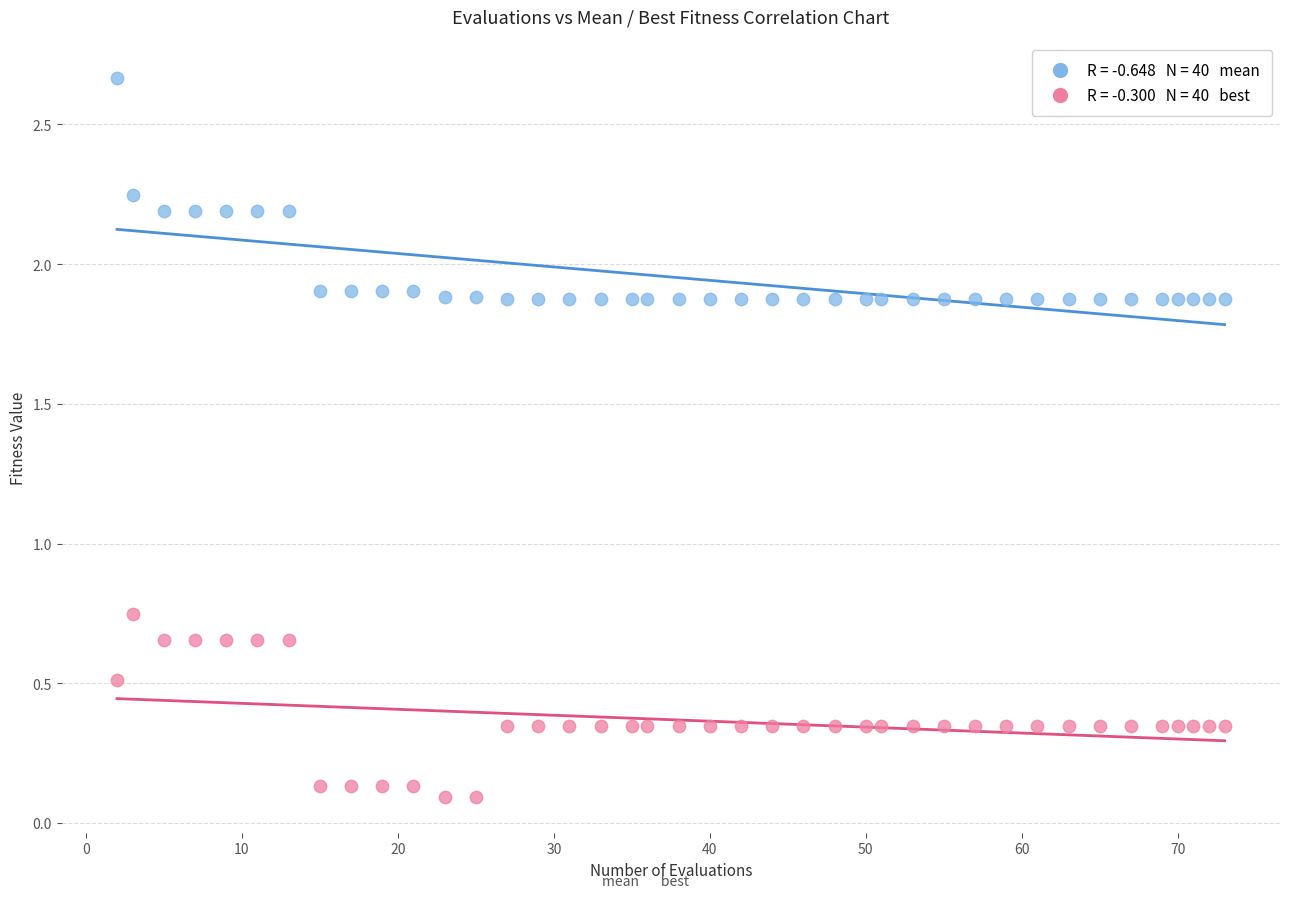

Across all data points, what is the range of Y values (max minus min)?

2.6